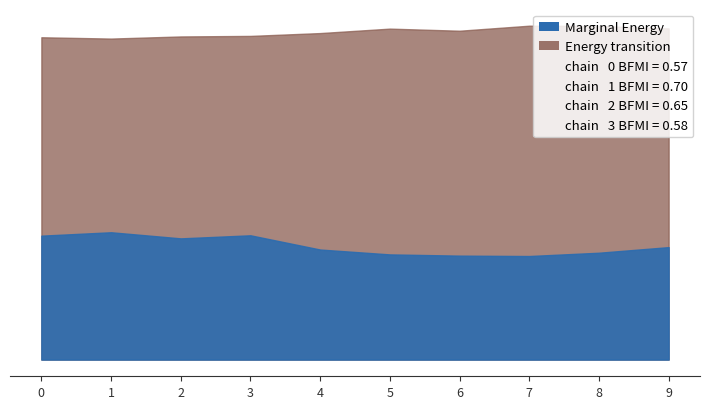

Where is the first local minimum for Marginal Energy?

2